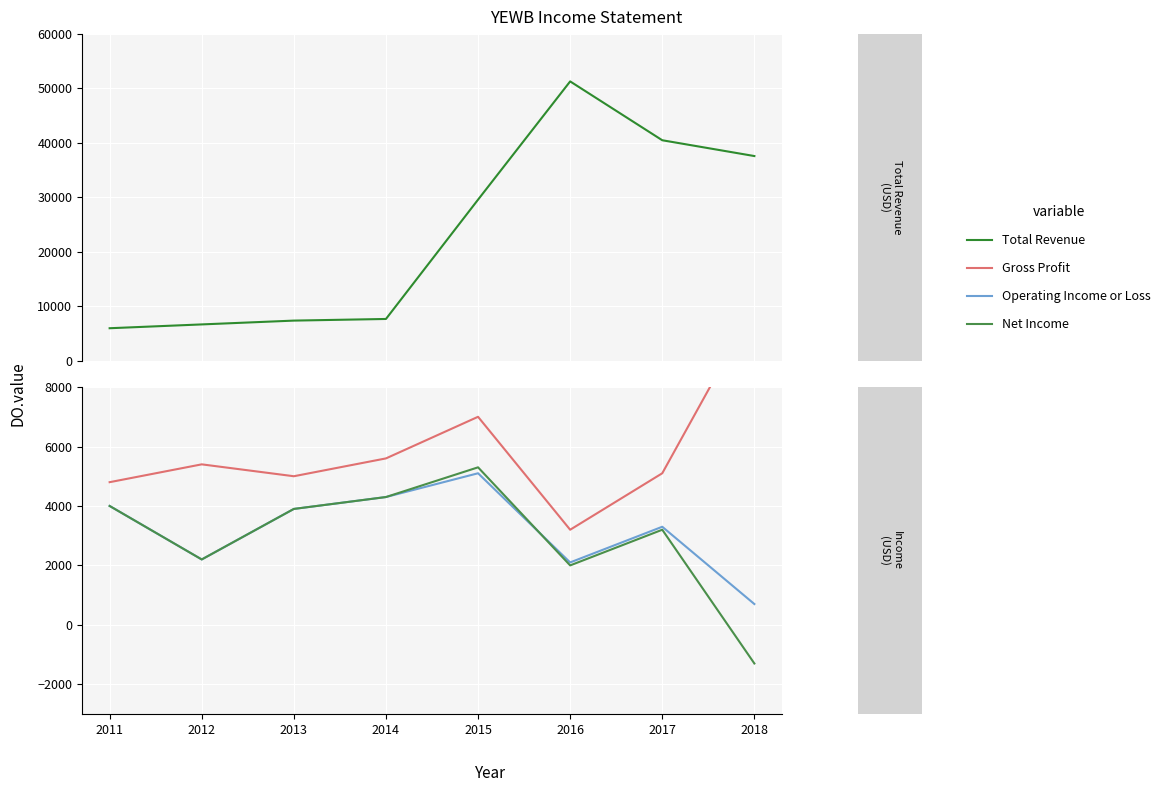

Rank the series at 2016 from highest to lowest value.

Total Revenue, Gross Profit, Operating Income or Loss, Net Income